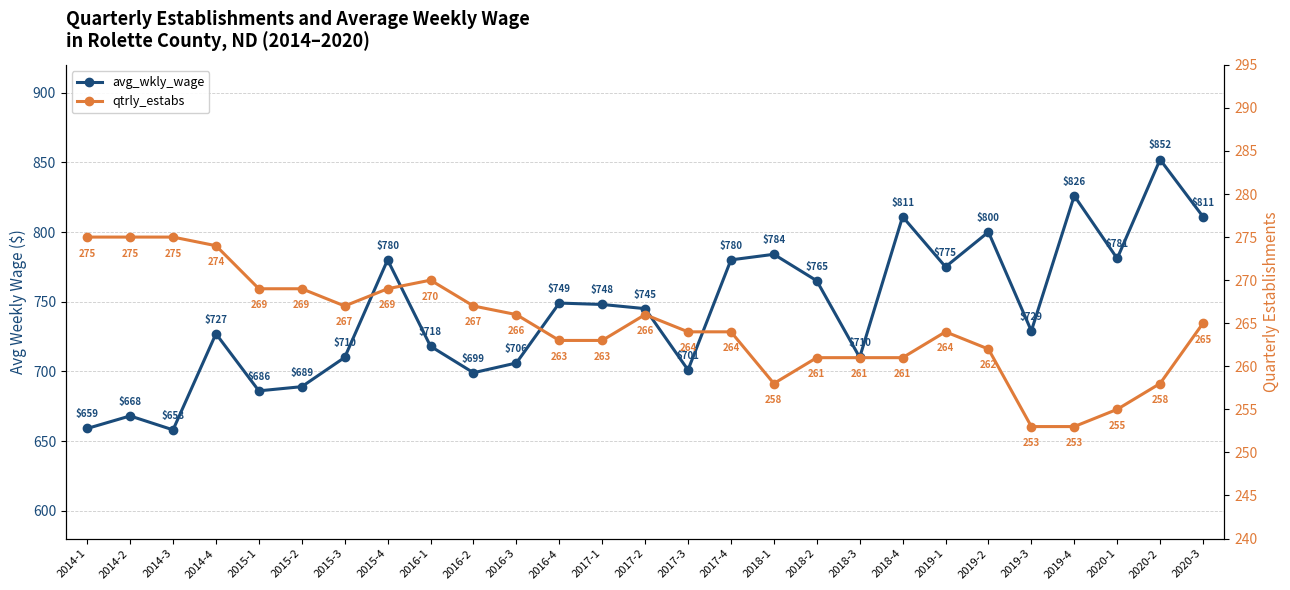

The value of qtrly_estabs at 2018-1 is 102. True or false?

False